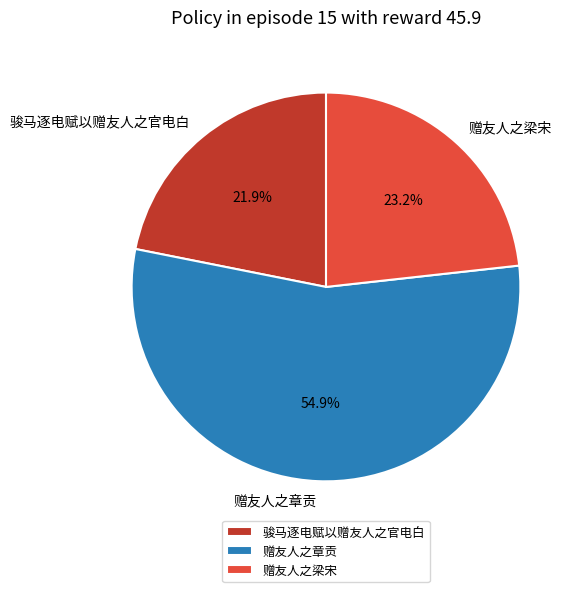

To the nearest percent, what is the difference between the largest and smallest slice percentages?

33%